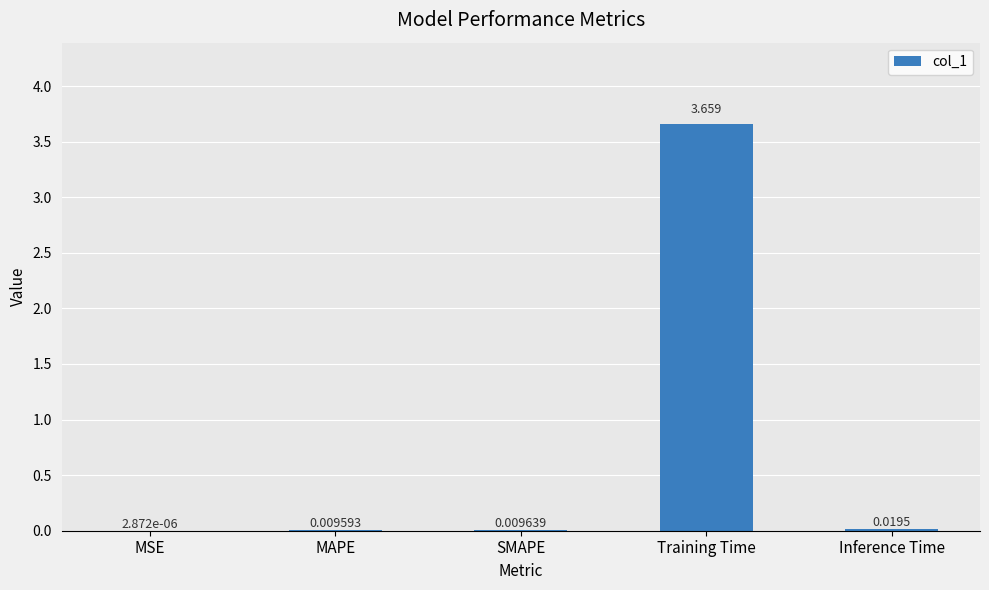

Which label corresponds to the largest value in the chart?

Training Time